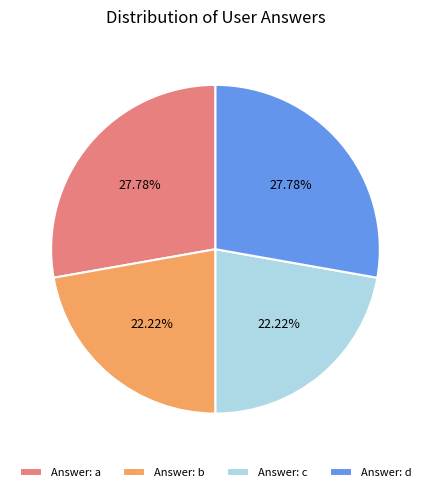

Combined, do Answer: c and Answer: b account for over 50%?

No